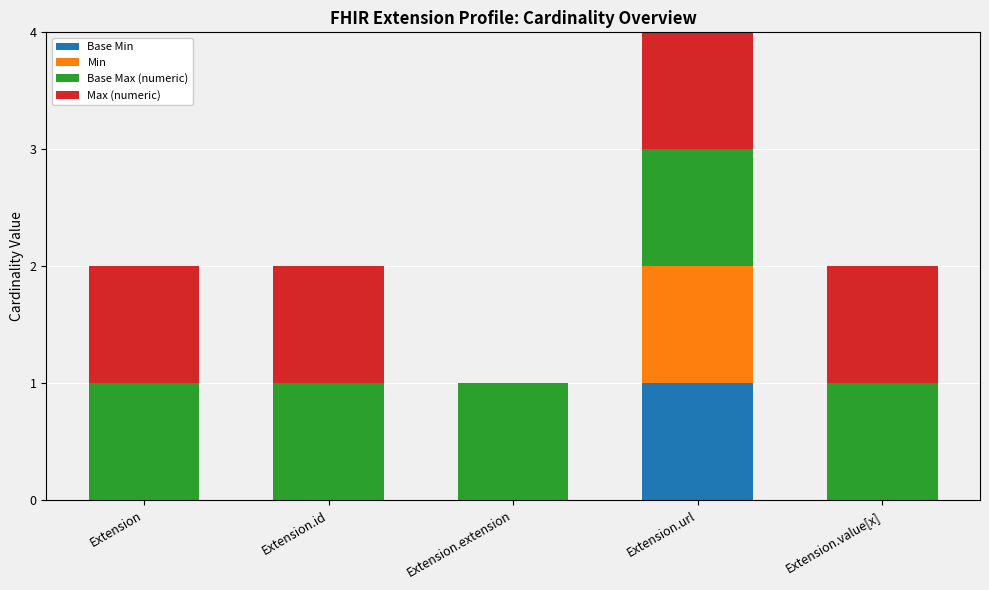

At which category is the sum across all series the highest?

Extension.url